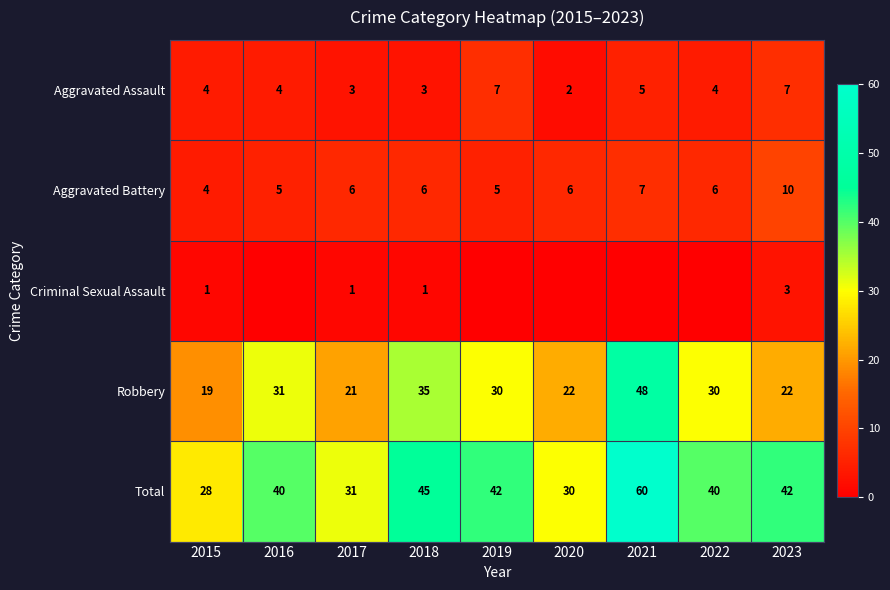

Between 2020 and 2023, which series saw the biggest shift?

Total